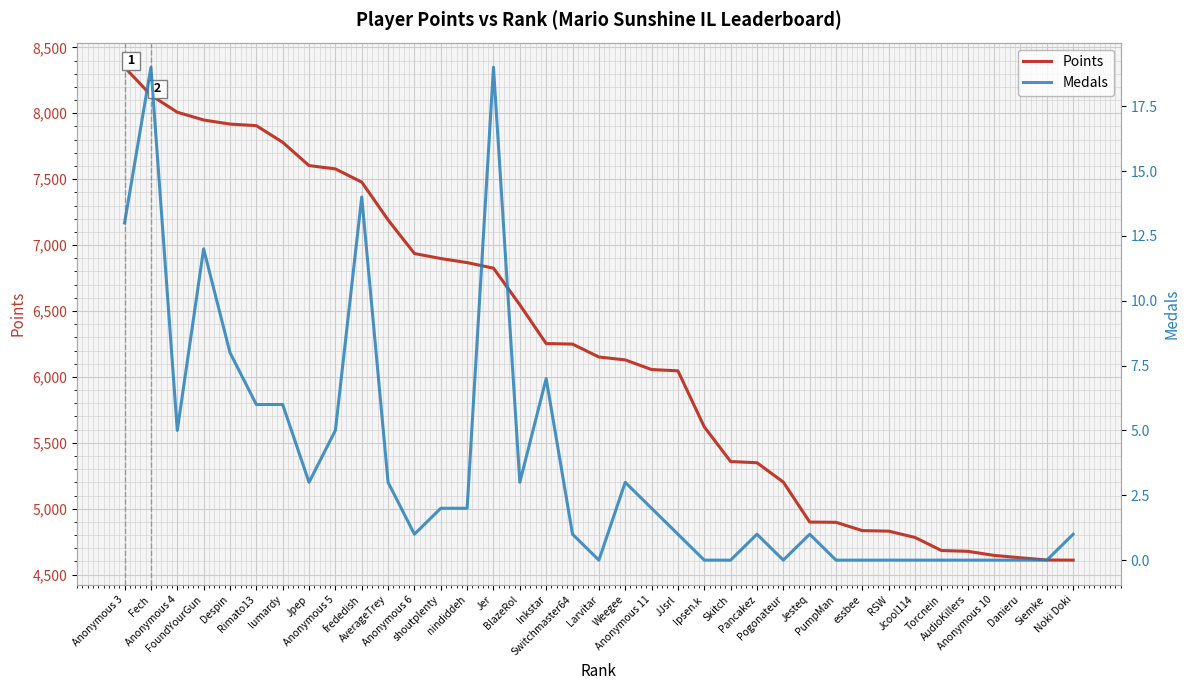

True or false: Points has more than 0 points higher than both neighbors.

False